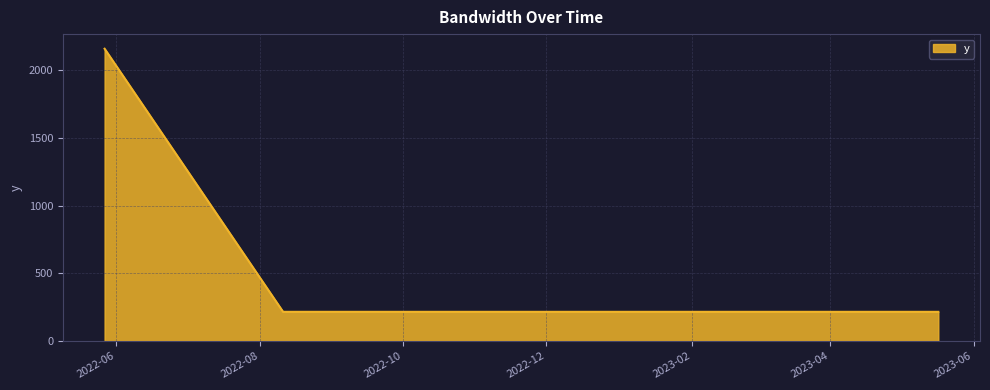

What is the average value?

864